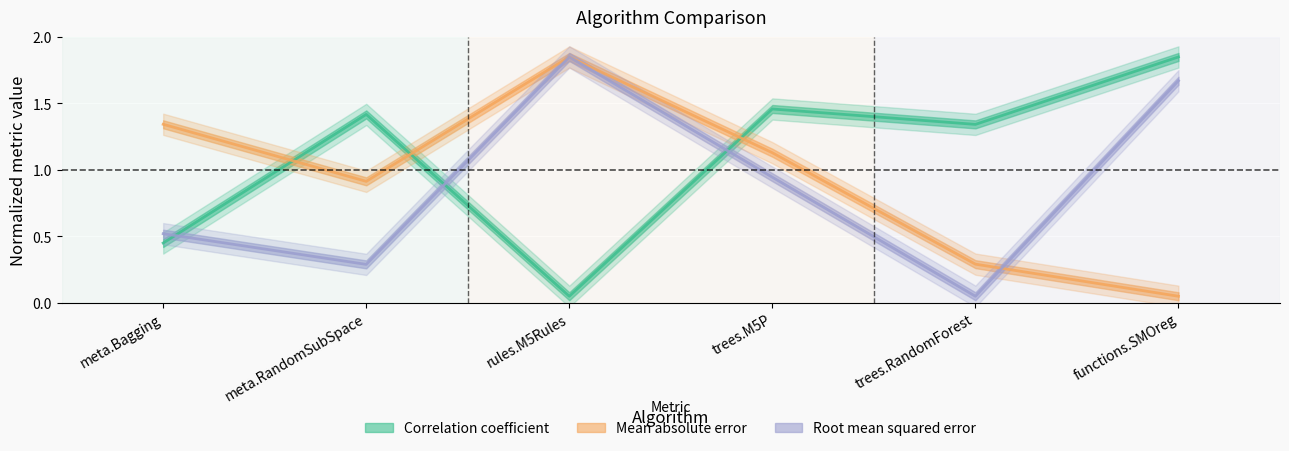

Where is the first local minimum for Correlation coefficient?

rules.M5Rules